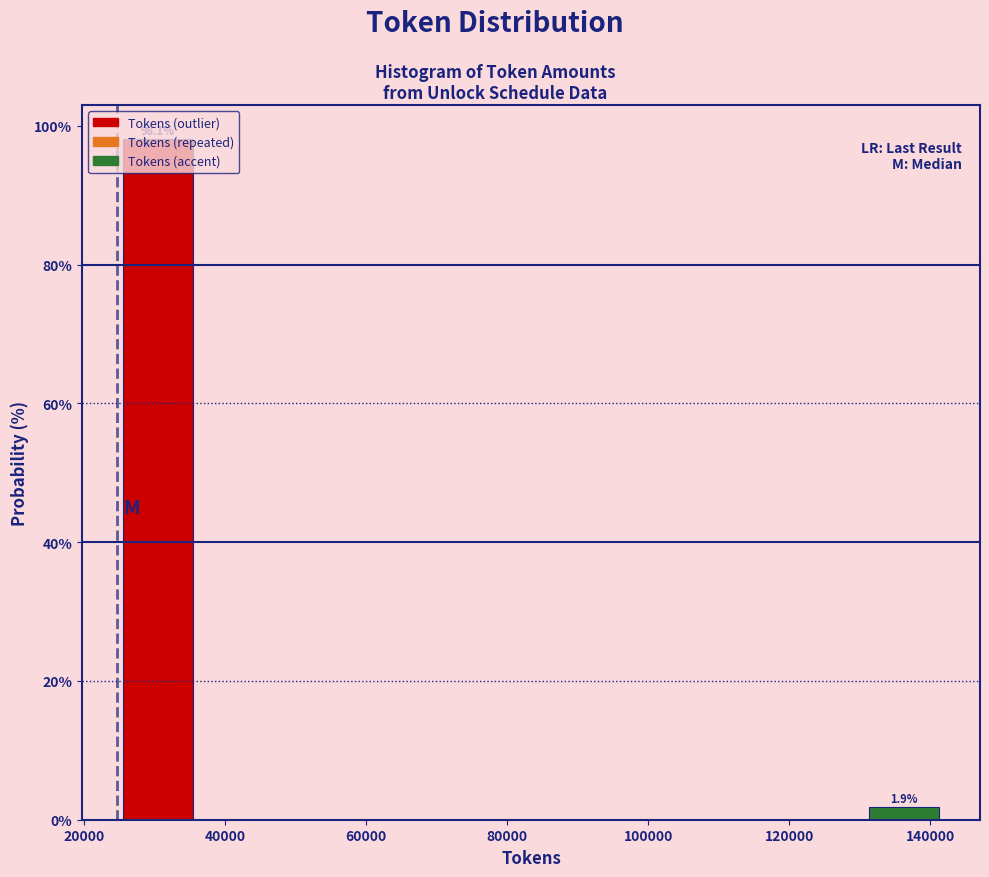

Over which range of the x-axis is the bar tallest?

24000 to 36000